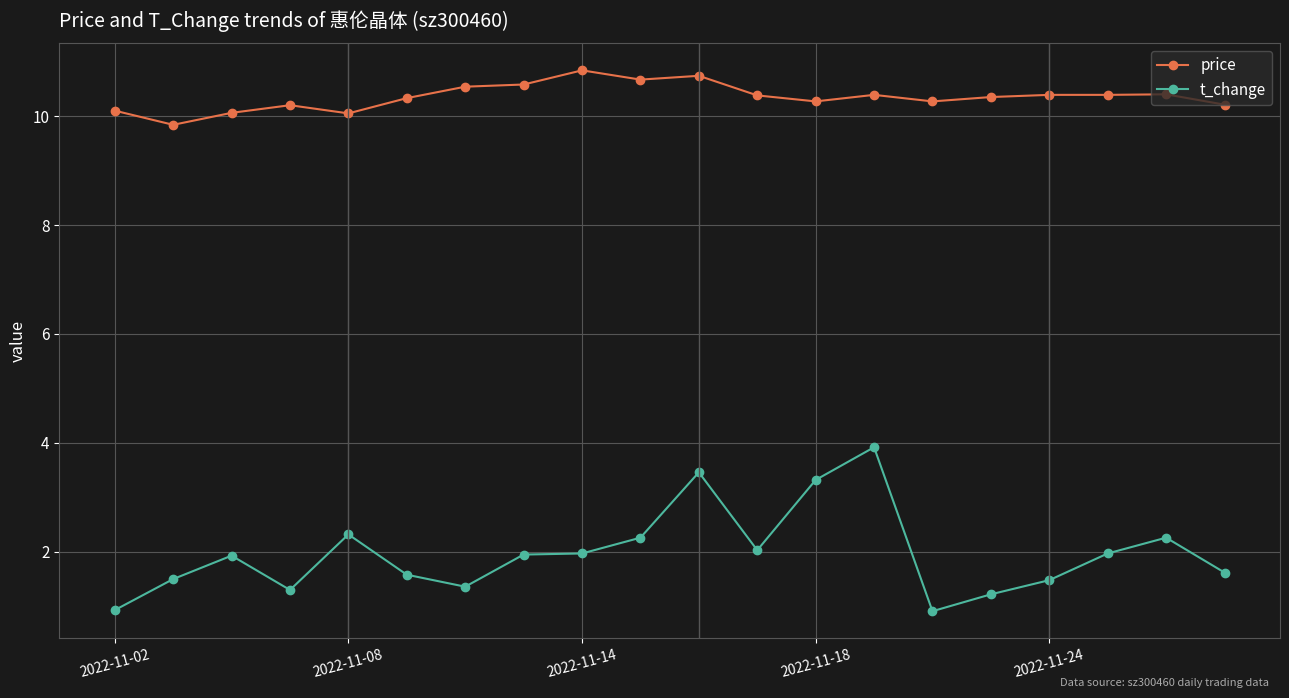

At how many categories does at least one series exceed 3?

20